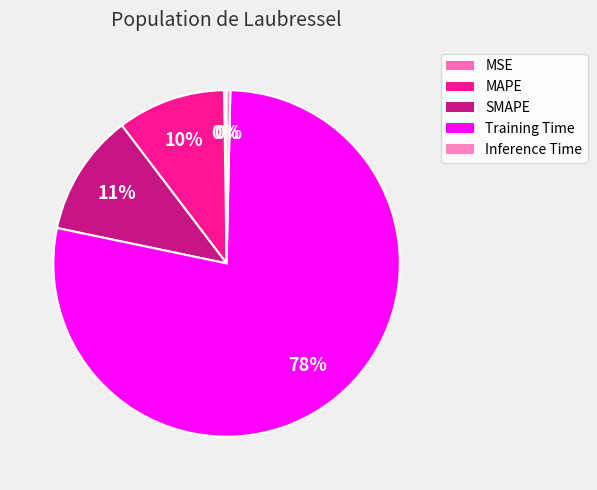

Does Inference Time represent more than half of the total?

No